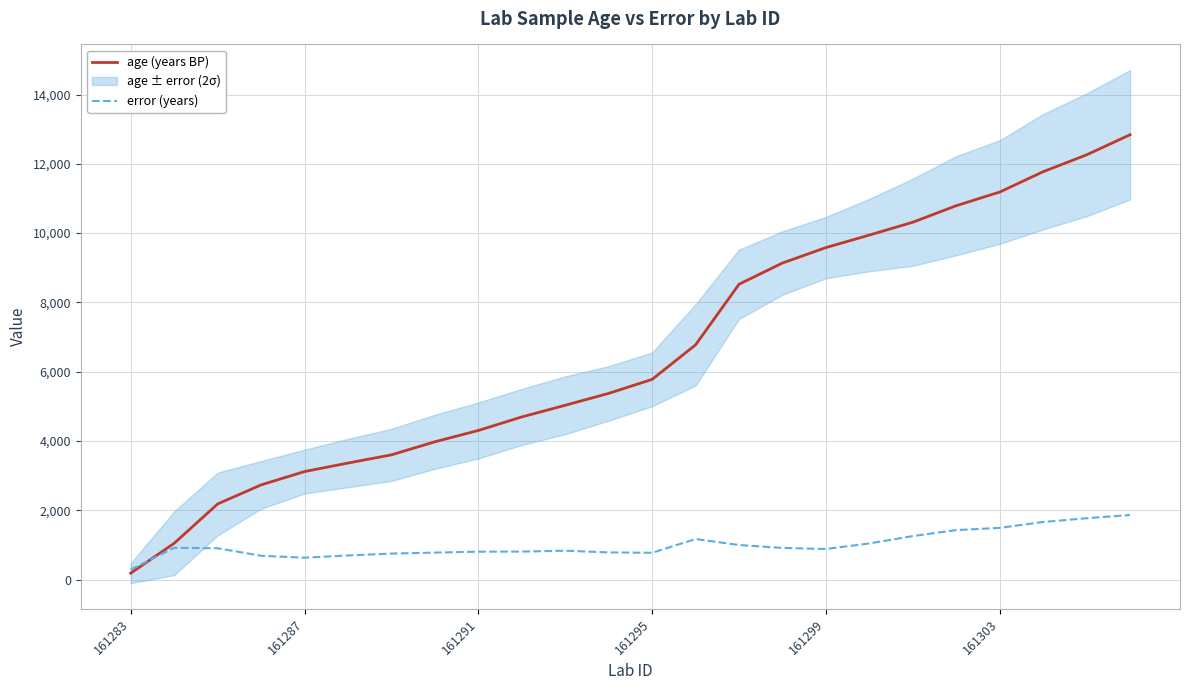

What is the value of the error (years) point at the 18th from the left?

1044.5